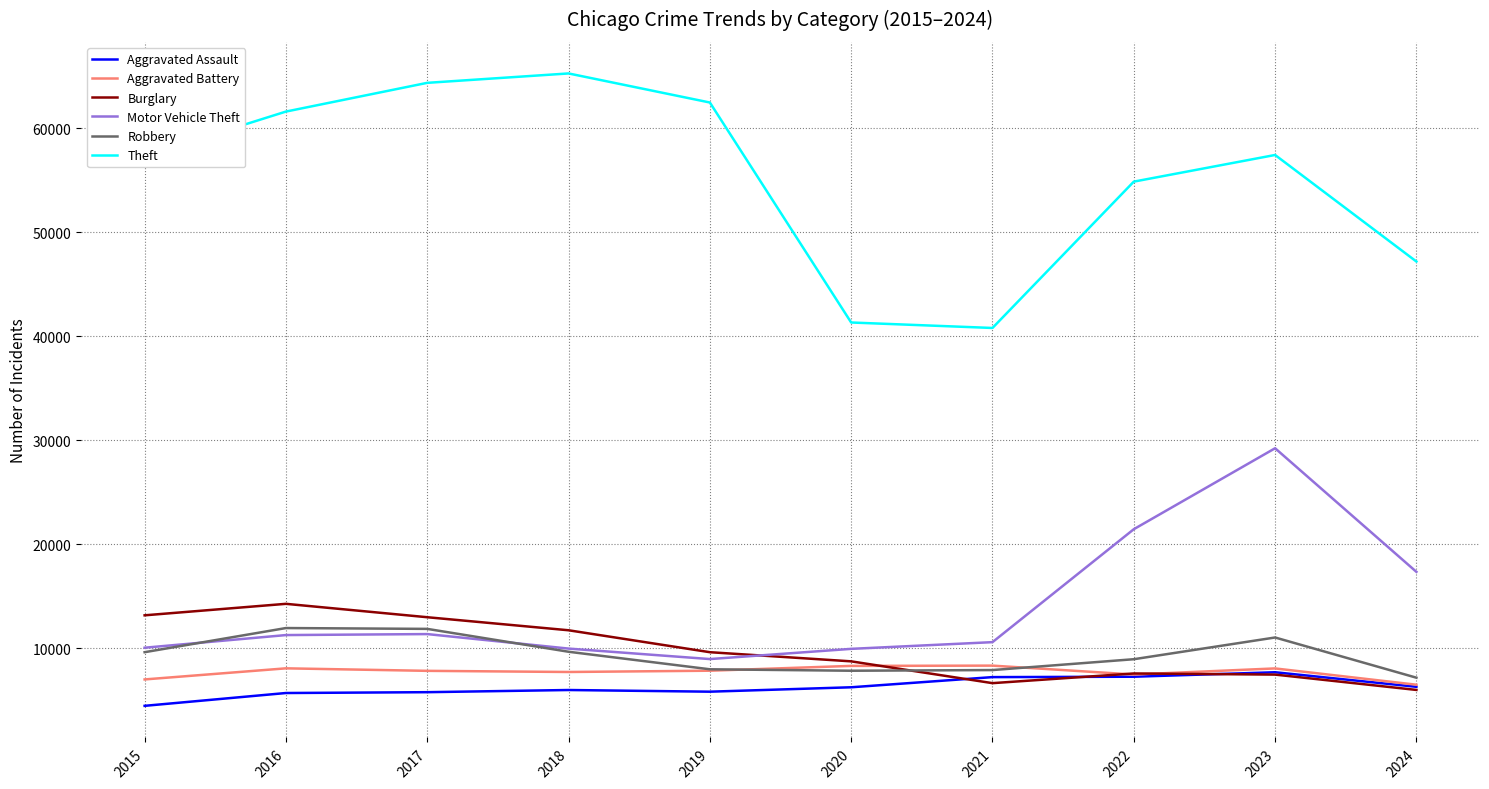

In Burglary, how many points are higher than both neighbors (excluding endpoints)?

2